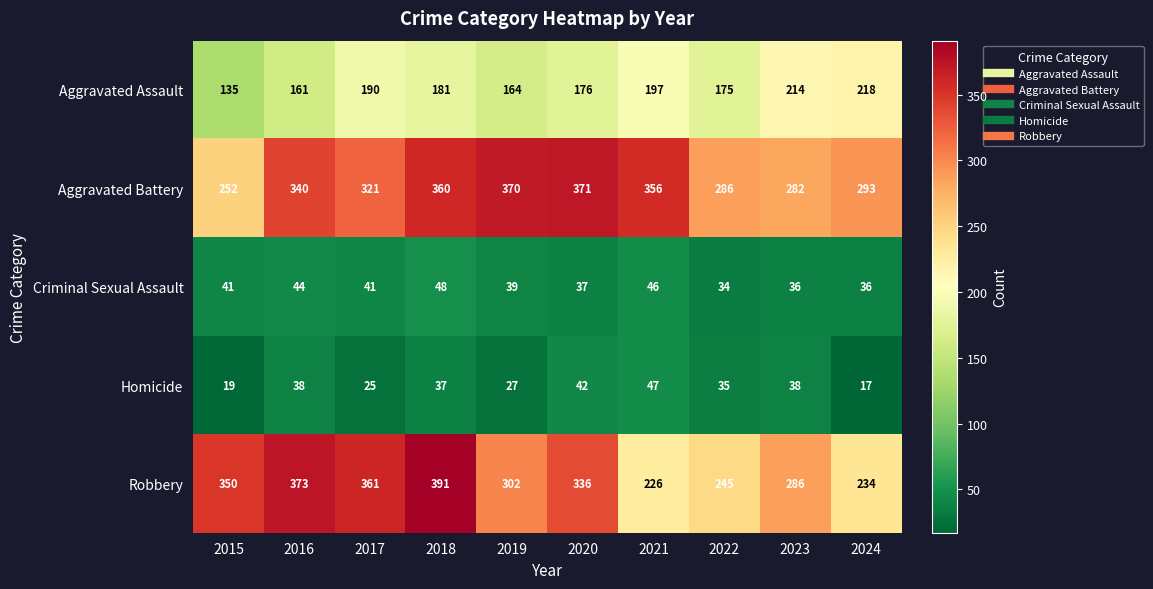

Which series has the largest total across all categories?

Aggravated Battery